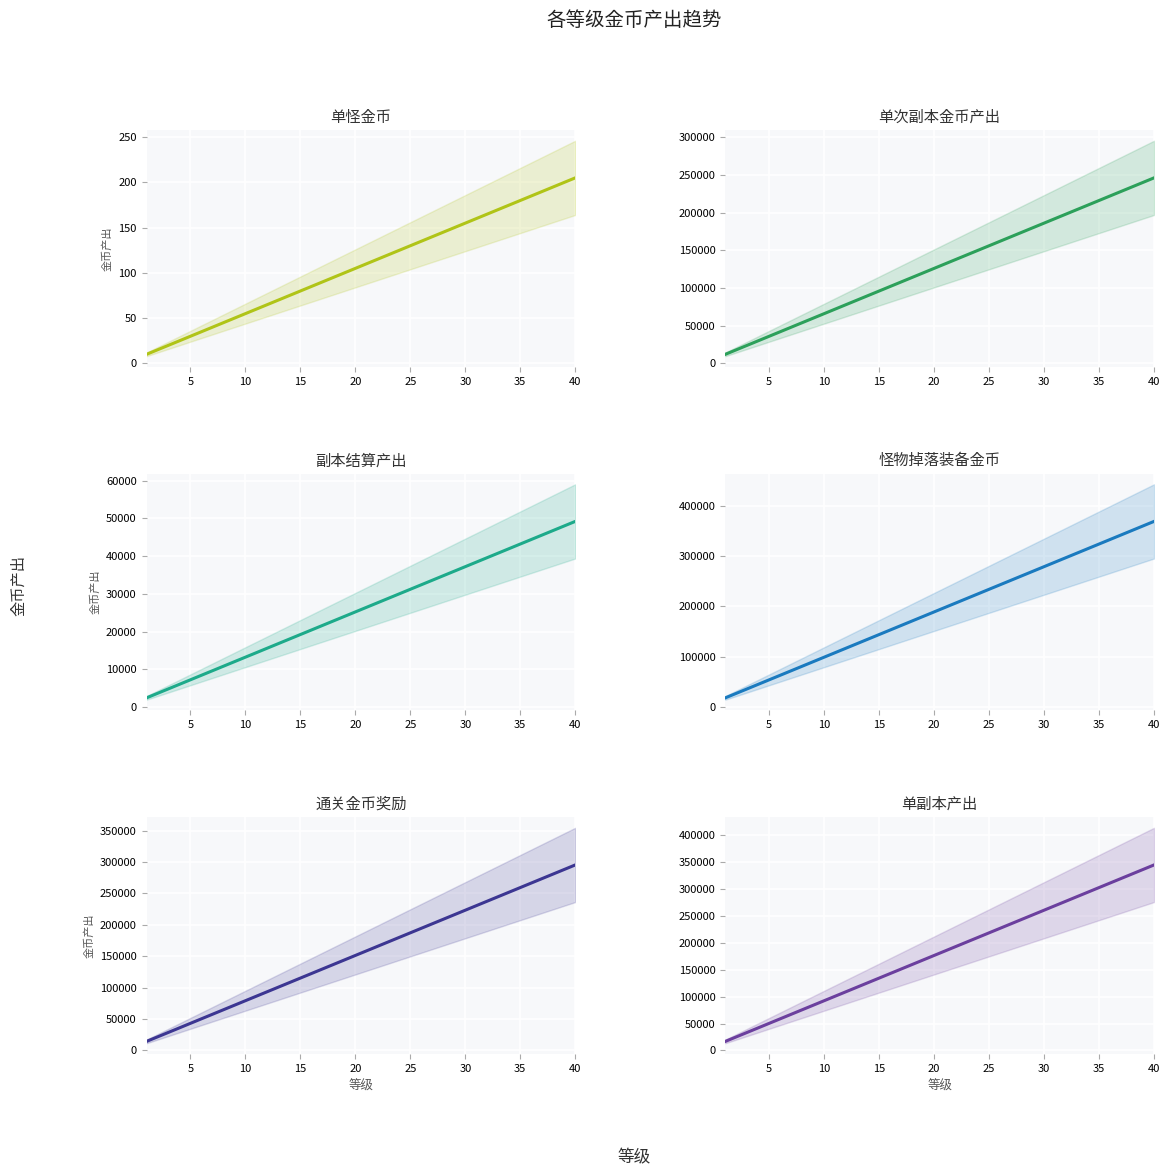

True or false: 怪物掉落装备金币 and 单次副本金币产出 intersect in this chart.

False